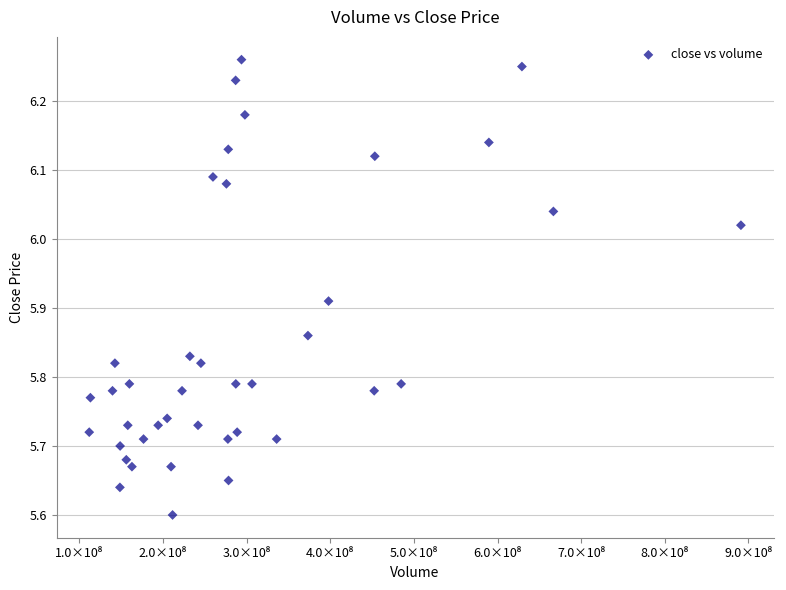

What is the range of Y values (max minus min)?

0.7